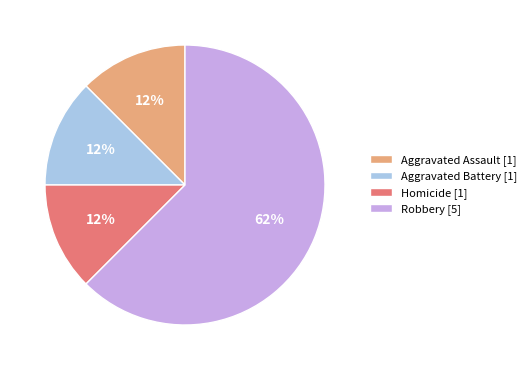

To the nearest percent, what is the average slice percentage?

25%